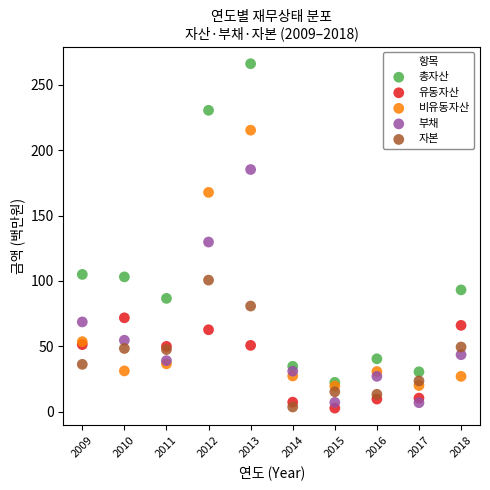

Across all series, what Y value is closest to 134?

129.8